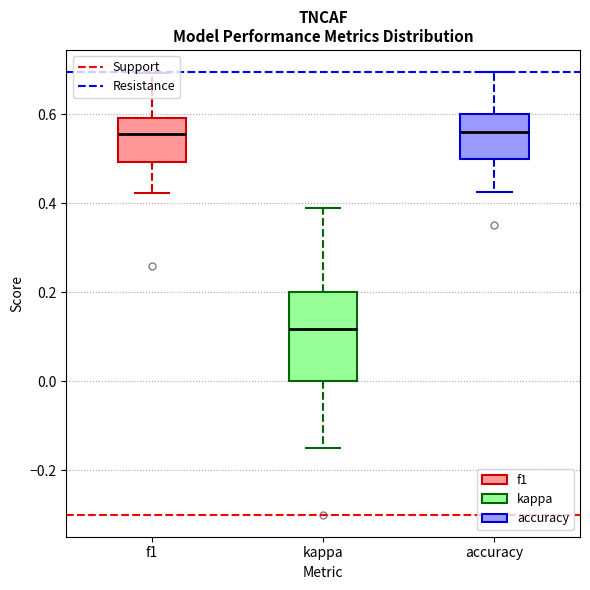

Reading left to right, read every box against the y-axis: the position of its median line, the range the box covers, and the ends of its whiskers. The values are not printed on the chart, so give them approximately, as read against the axis.

f1: median 0.56, box 0.50 to 0.60, whiskers 0.42 to 0.70
kappa: median 0.12, box 0.00 to 0.20, whiskers -0.14 to 0.38
accuracy: median 0.56, box 0.50 to 0.60, whiskers 0.42 to 0.70